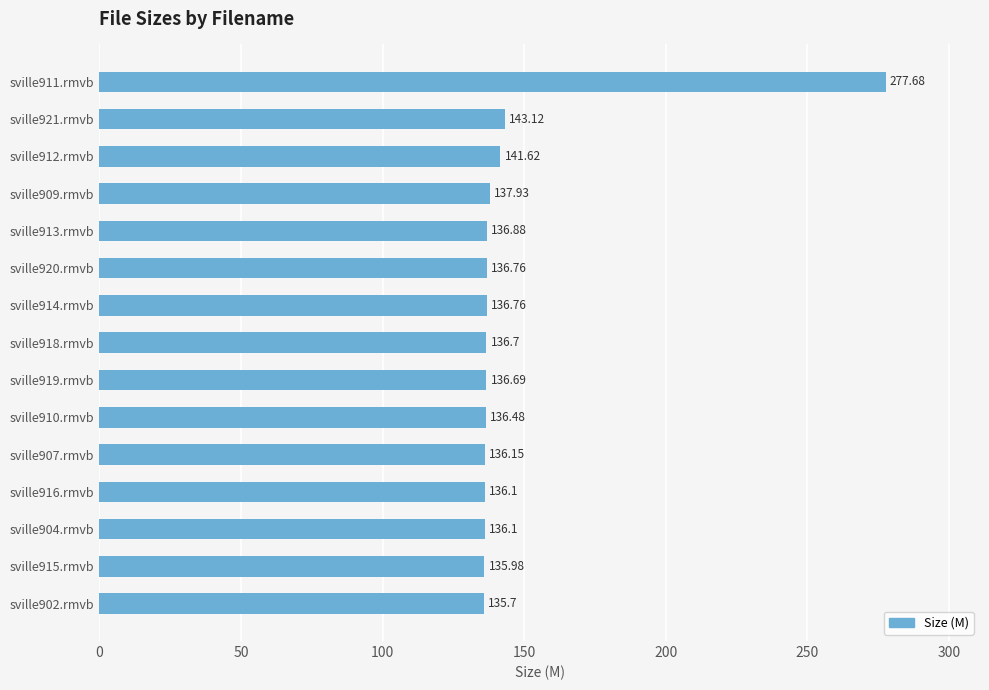

What is the average value?

146.7